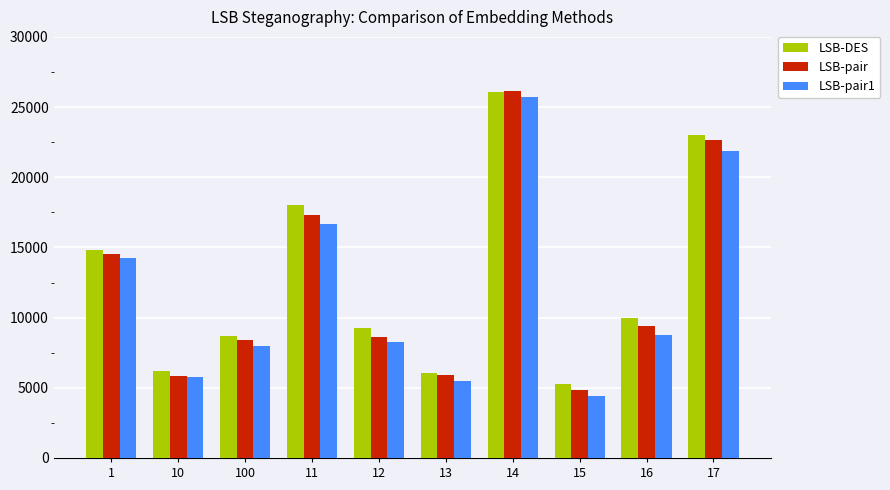

What is the minimum value shown in the chart?

4416